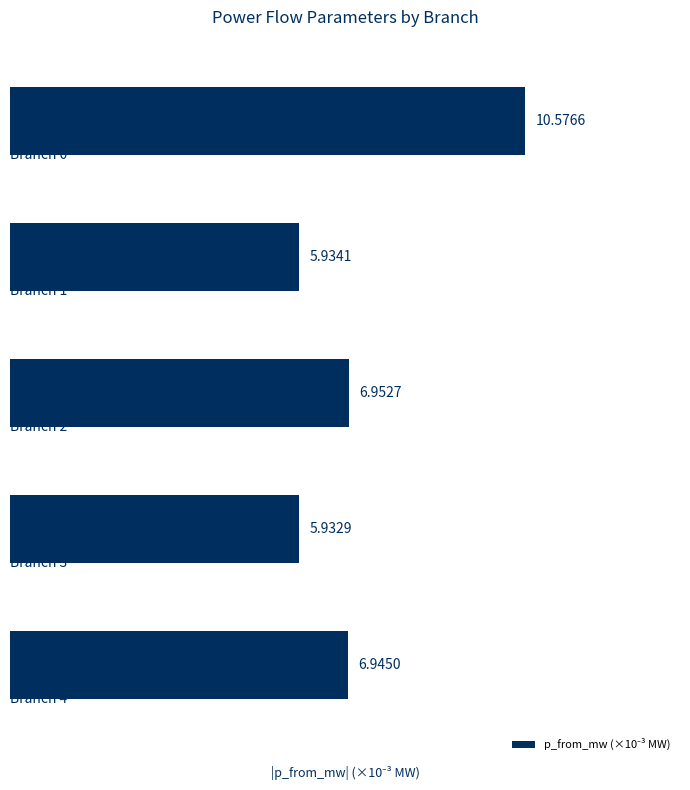

What is the average value?

7.3